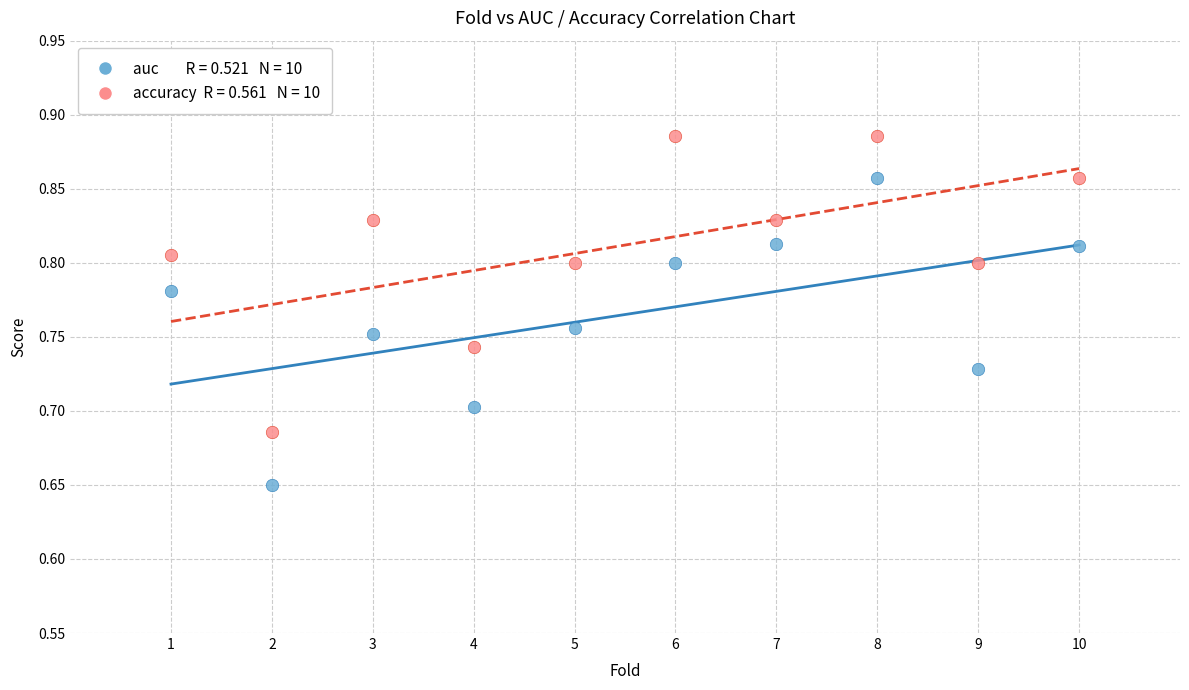

Across all data points, what is the range of X values (max minus min)?

9.0